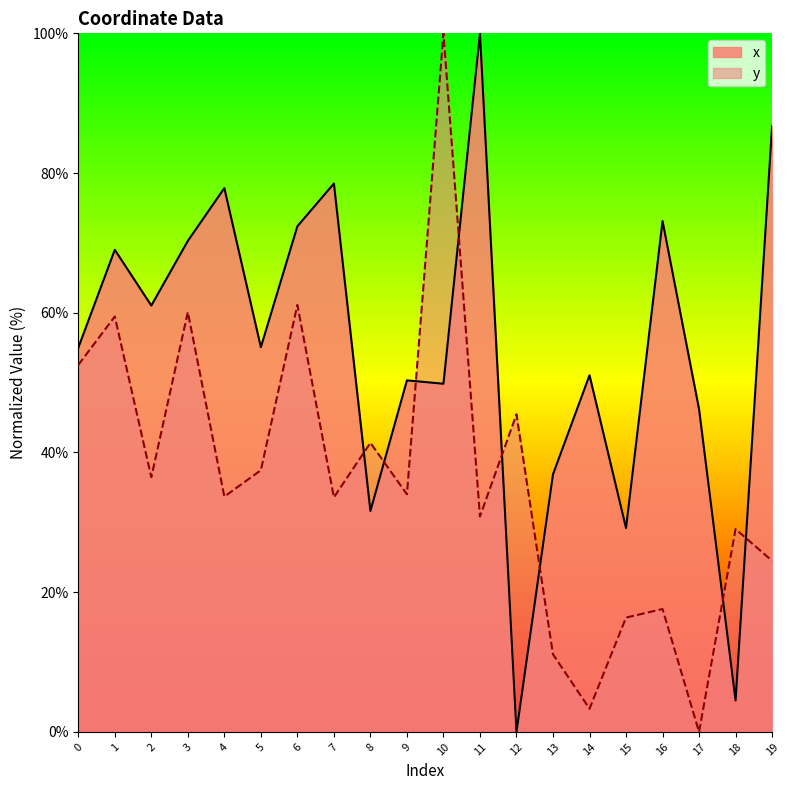

True or false: y and x cross at least once.

True